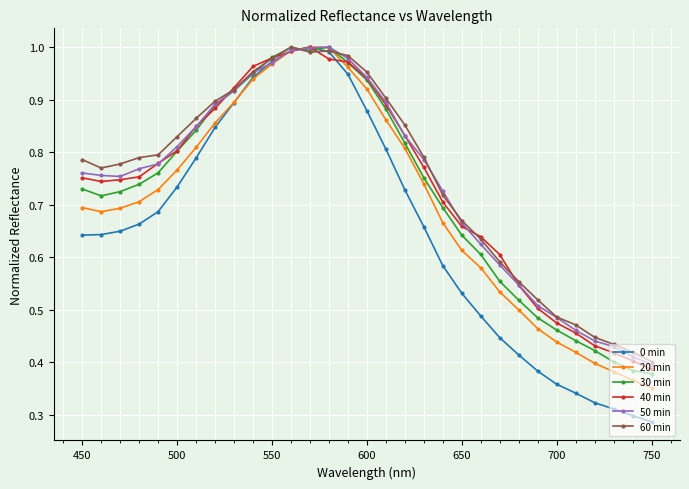

Is this an area chart (filled region under the line)?

No